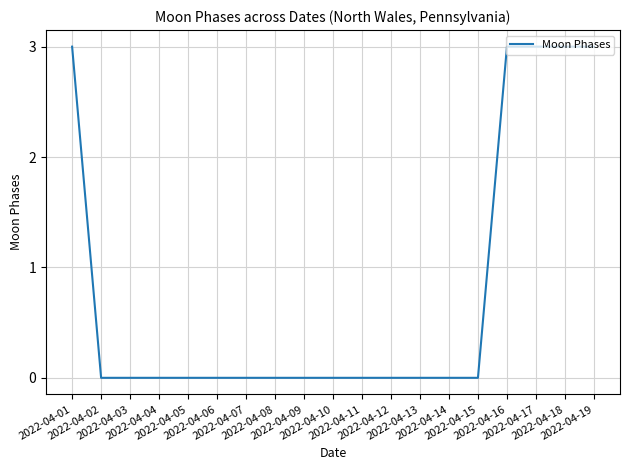

Reading left to right, extract all data points from this chart.

3	0	0	0	0	0	0	0	0	0	0	0	0	0	0	3	3	3	3